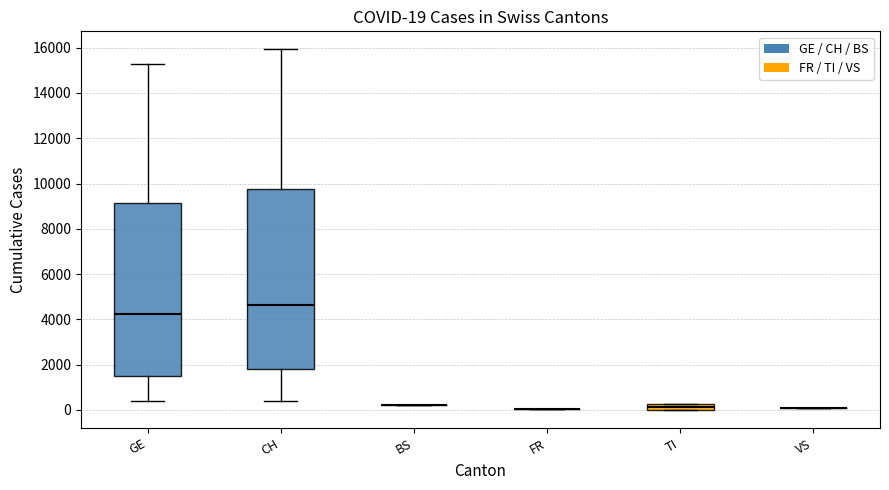

Comparing the boxes themselves (not the whiskers), which one is the tallest?

CH